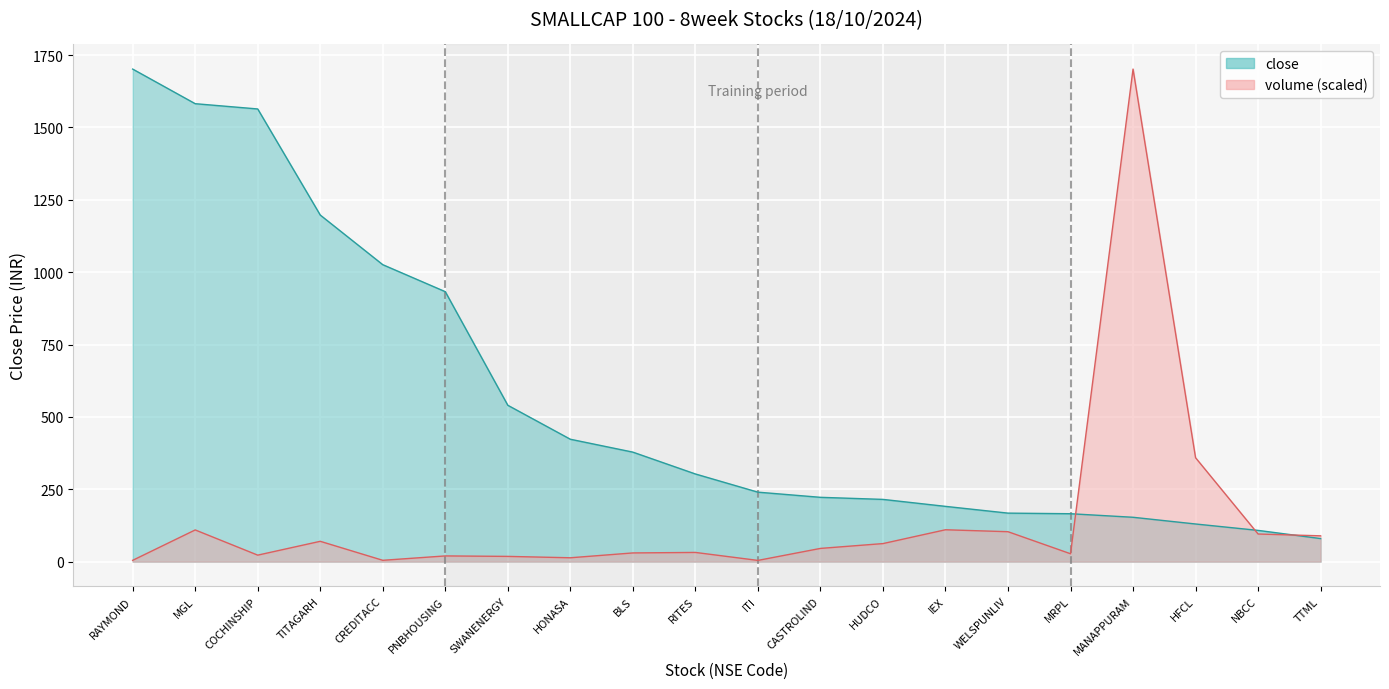

Does the chart display data point markers on the line(s)?

No